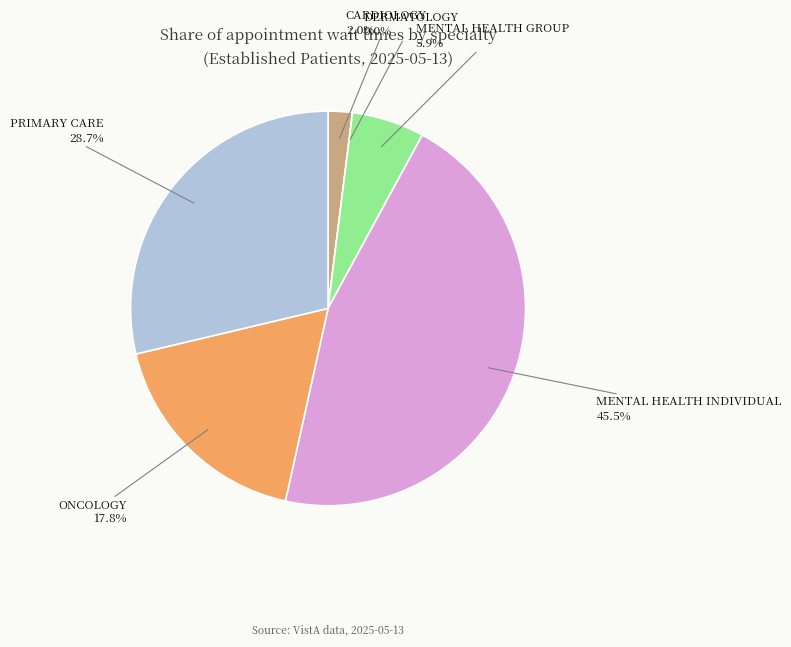

To the nearest percent, what is the combined percentage of MENTAL HEALTH INDIVIDUAL and DERMATOLOGY?

46%